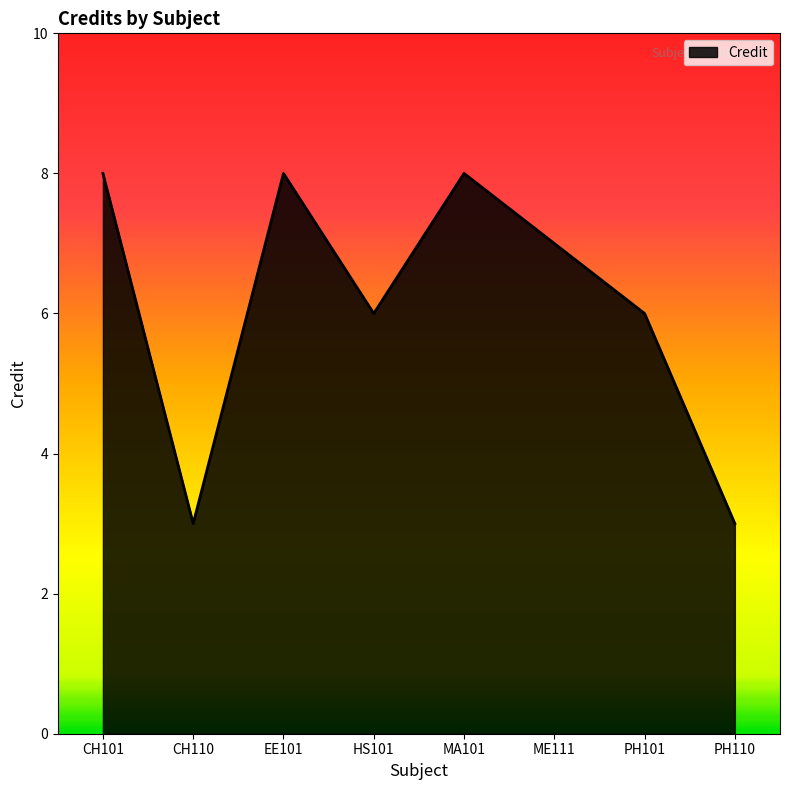

What is the sum of all values?

49